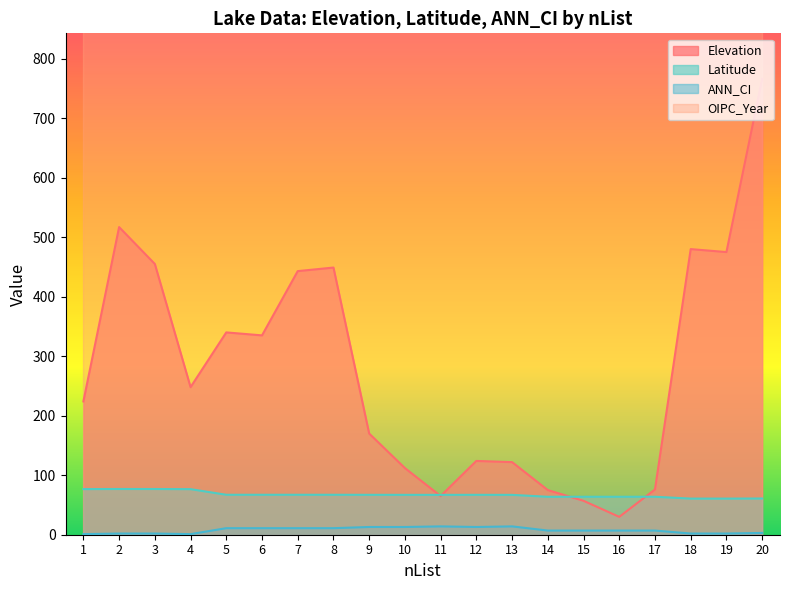

List the series in order of their peak value, lowest first.

ANN_CI, Latitude, Elevation